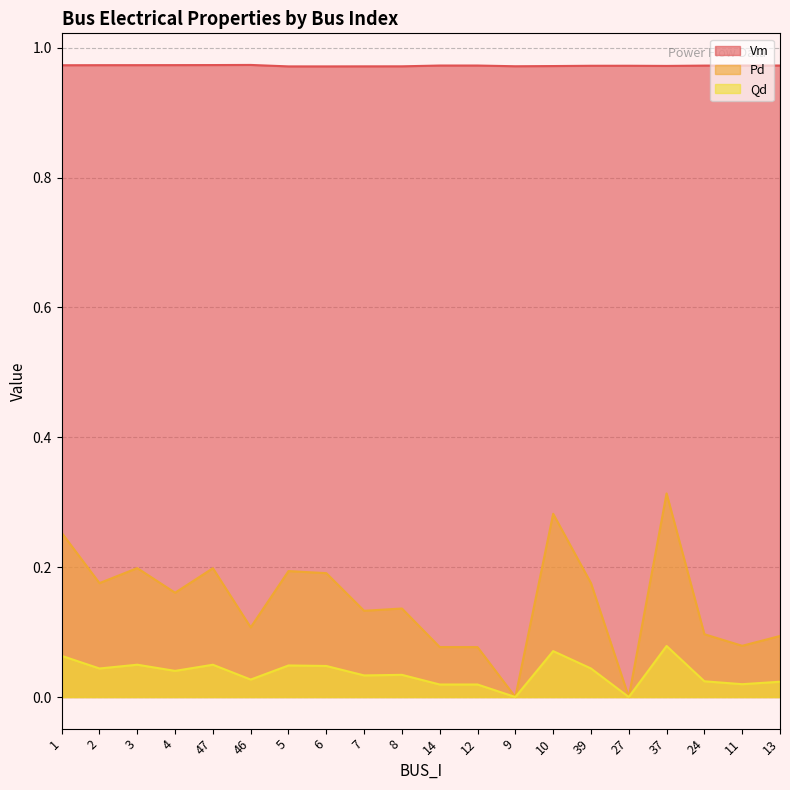

True or false: Pd and Qd cross at least once.

False